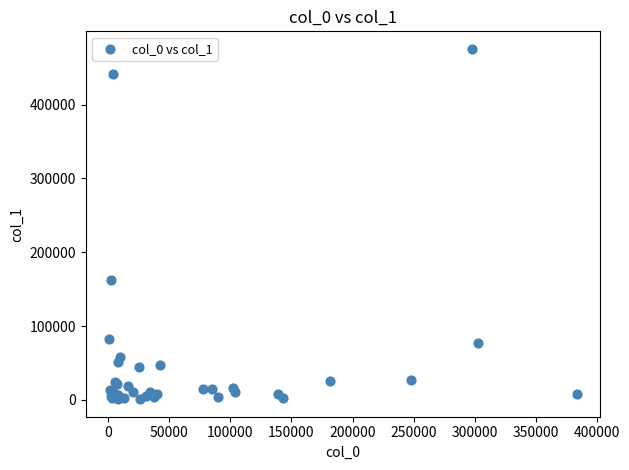

What Y value in the scatter plot is closest to 238240?

162300